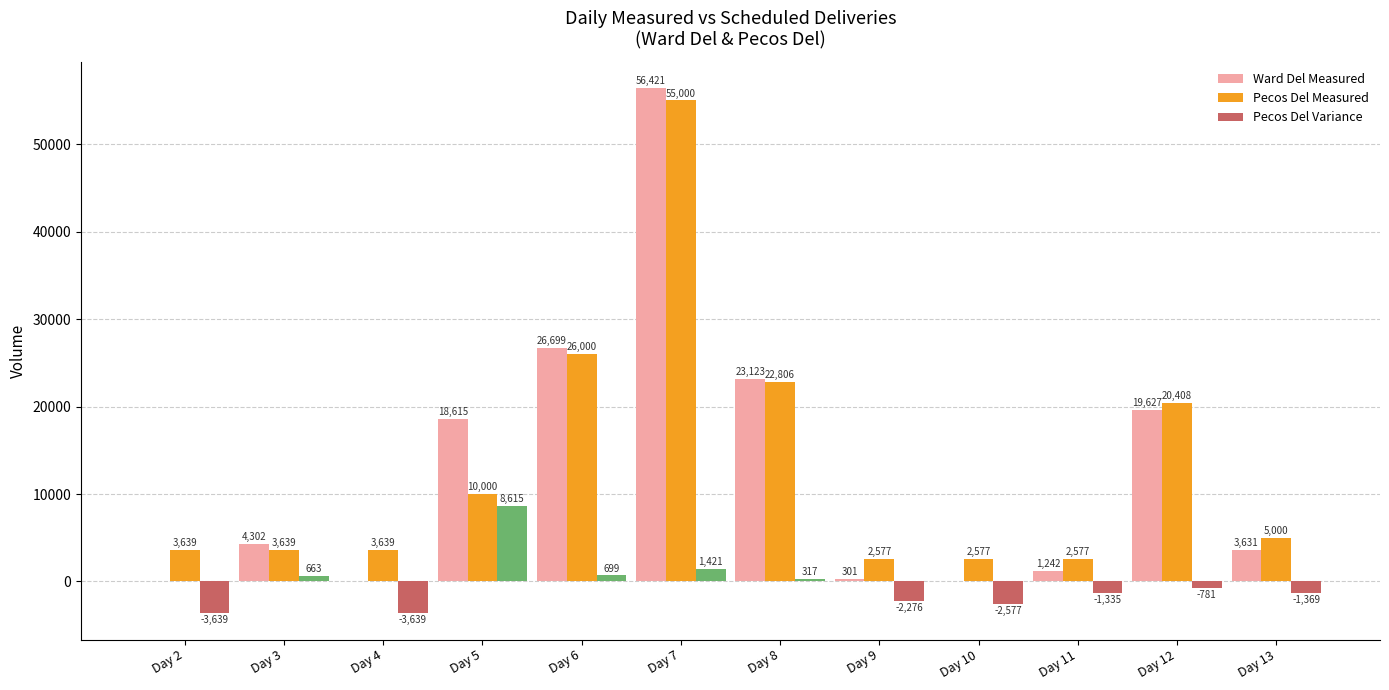

Which series has the largest total across all categories?

Pecos Del Measured